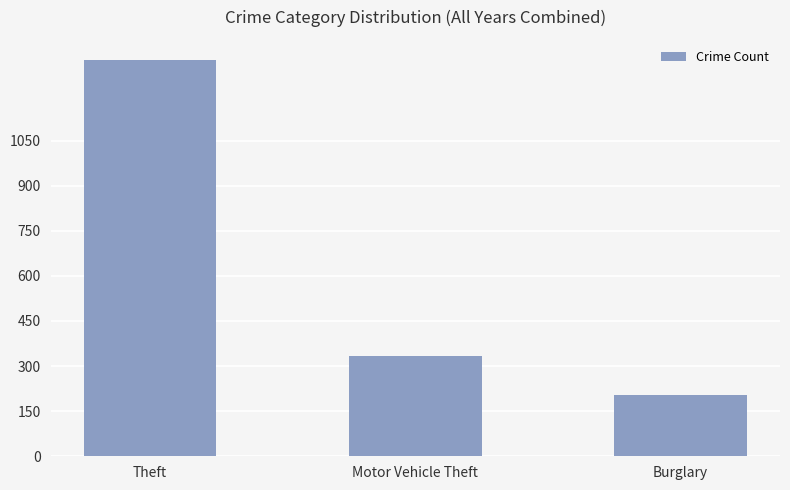

What is the difference between the maximum and second lowest values?

985